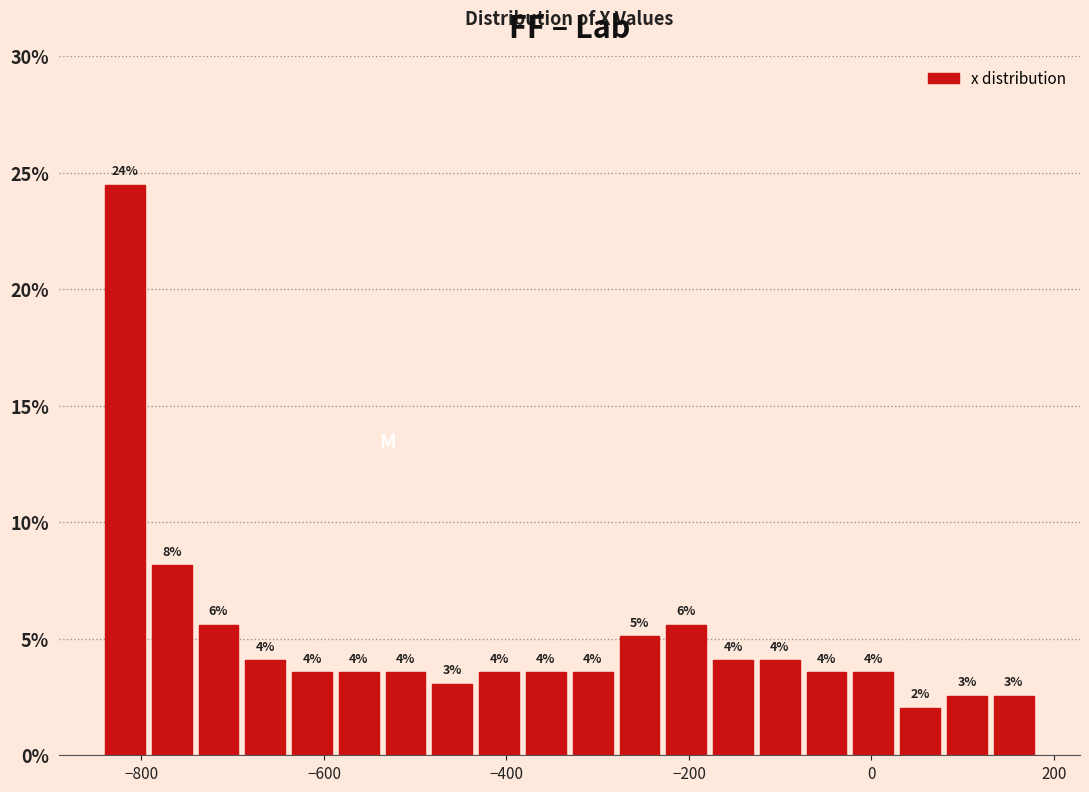

Around what value on the x-axis is the tallest bar? Give the approximate position of its centre, as read against the axis.

-820